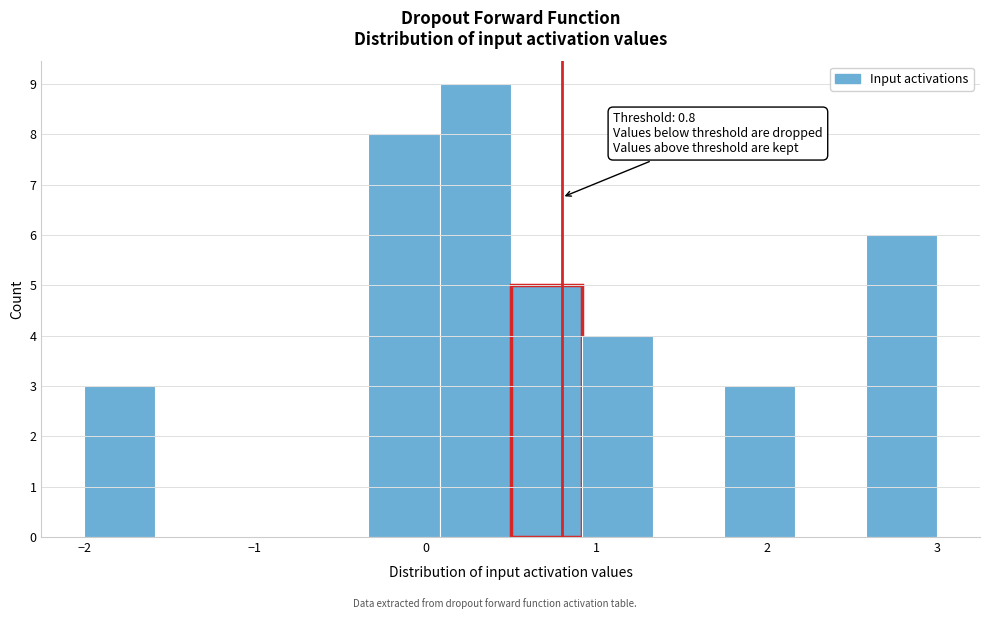

Which range on the x-axis has the tallest bar?

0.1 to 0.5